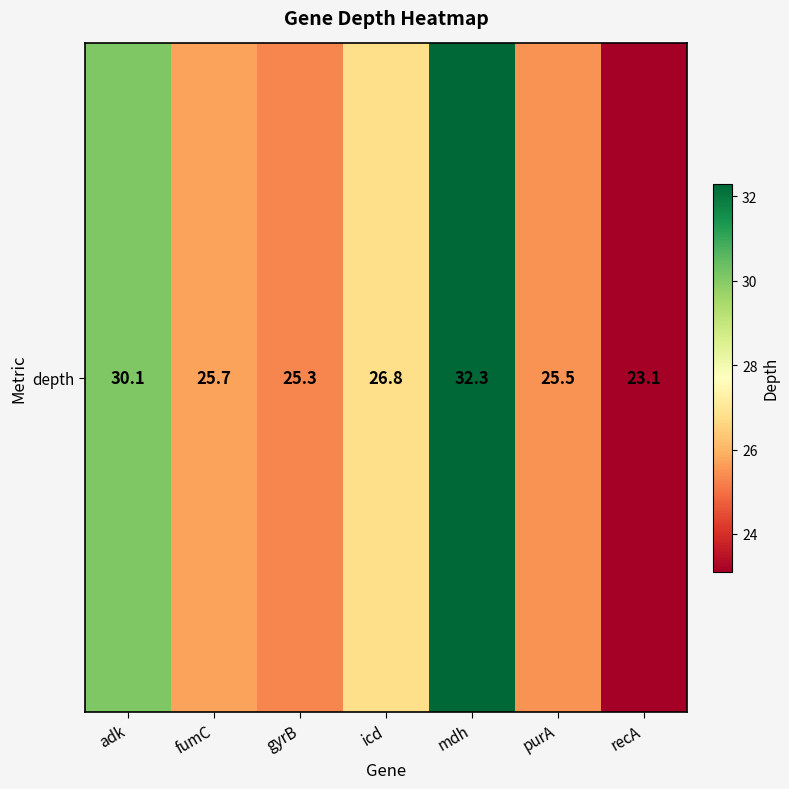

At which label does the data first exceed 25?

adk